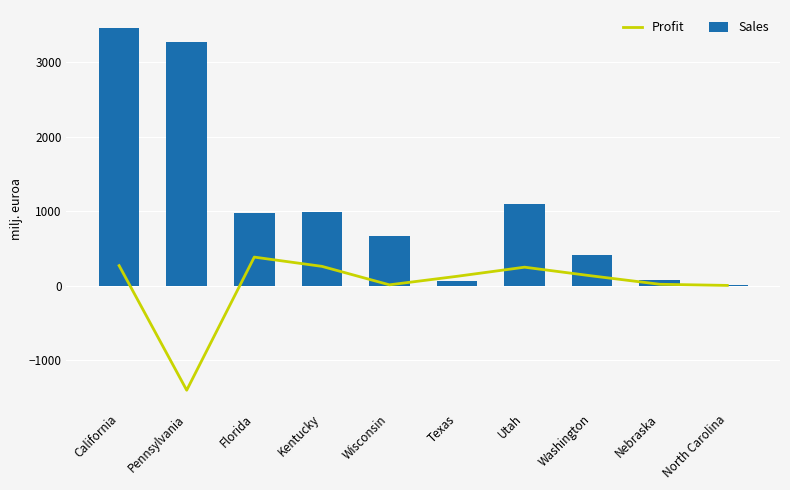

What is the greatest value displayed?

3460.1